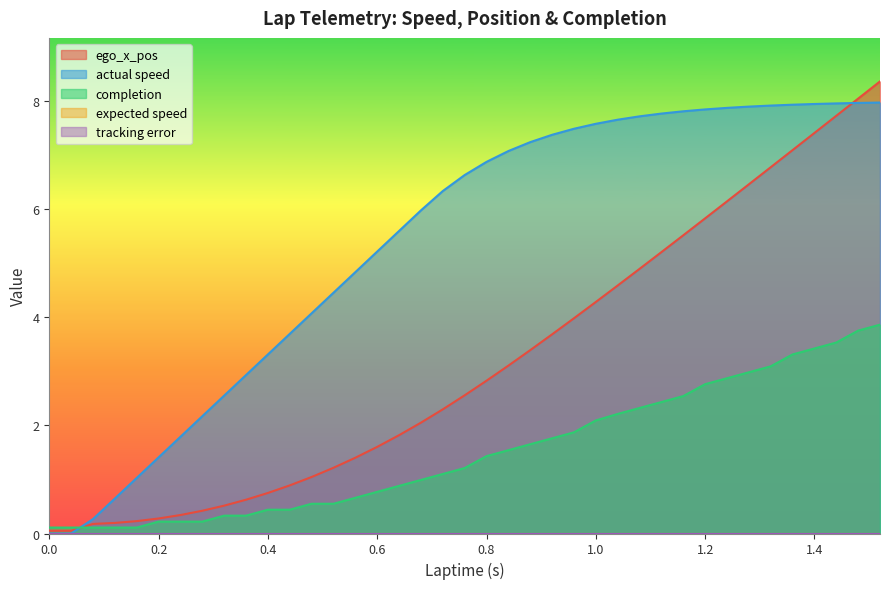

Reading left to right, list all the values displayed in this chart.

ego_x_pos: 0.0=0.1	0.0=0.1	0.04=0.1	0.08=0.2	0.12=0.2	0.16=0.2	0.2=0.3	0.24=0.3	0.28=0.4	0.32=0.5	0.36=0.6	0.4=0.7	0.44=0.9	0.48=1.0	0.52=1.2	0.56=1.4	0.6=1.6	0.64=1.8	0.68=2.0	0.72=2.3	0.76=2.6	0.8=2.8	0.84=3.1	0.88=3.4	0.92=3.7	0.96=4.0	1.0=4.3	1.04=4.6	1.08=4.9	1.12=5.2	1.16=5.5	1.2=5.8	1.24=6.1	1.28=6.5	1.32=6.8	1.36=7.1	1.4=7.4	1.44=7.7	1.48=8.0	1.52=8.4
actual speed: 0.0=0.0	0.0=0.0	0.04=0.0	0.08=0.3	0.12=0.6	0.16=1.0	0.2=1.4	0.24=1.8	0.28=2.2	0.32=2.5	0.36=2.9	0.4=3.3	0.44=3.7	0.48=4.1	0.52=4.5	0.56=4.8	0.6=5.2	0.64=5.6	0.68=6.0	0.72=6.3	0.76=6.6	0.8=6.9	0.84=7.1	0.88=7.2	0.92=7.4	0.96=7.5	1.0=7.6	1.04=7.6	1.08=7.7	1.12=7.8	1.16=7.8	1.2=7.8	1.24=7.9	1.28=7.9	1.32=7.9	1.36=7.9	1.4=7.9	1.44=7.9	1.48=8.0	1.52=8.0
completion: 0.0=0.1	0.0=0.1	0.04=0.1	0.08=0.1	0.12=0.1	0.16=0.1	0.2=0.2	0.24=0.2	0.28=0.2	0.32=0.3	0.36=0.3	0.4=0.4	0.44=0.4	0.48=0.6	0.52=0.6	0.56=0.7	0.6=0.8	0.64=0.9	0.68=1.0	0.72=1.1	0.76=1.2	0.8=1.4	0.84=1.5	0.88=1.6	0.92=1.8	0.96=1.9	1.0=2.1	1.04=2.2	1.08=2.3	1.12=2.4	1.16=2.5	1.2=2.8	1.24=2.9	1.28=3.0	1.32=3.1	1.36=3.3	1.4=3.4	1.44=3.5	1.48=3.8	1.52=3.9